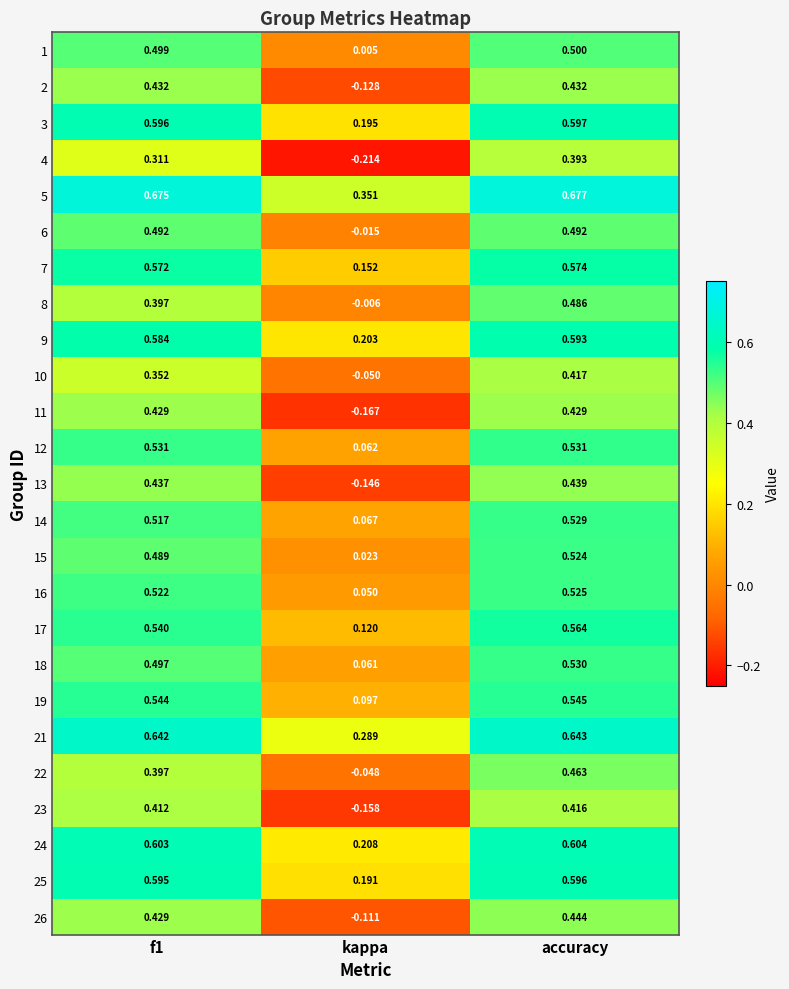

Which series has the largest range (max minus min)?

4